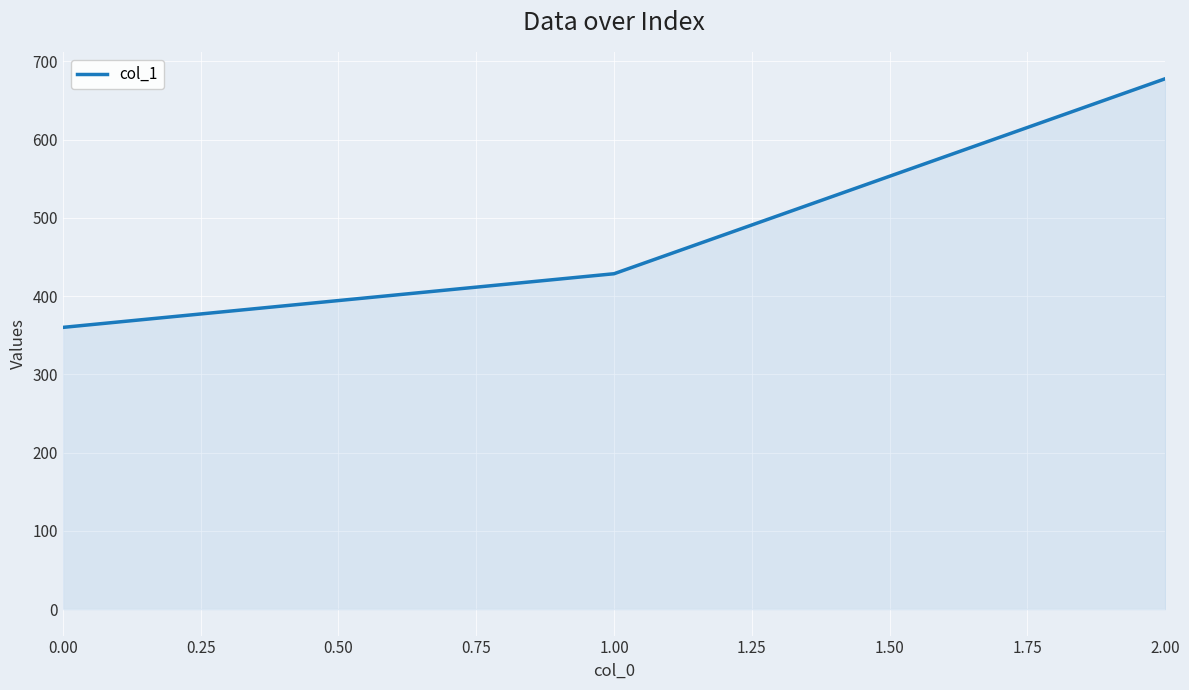

How many lines are shown in the chart?

1